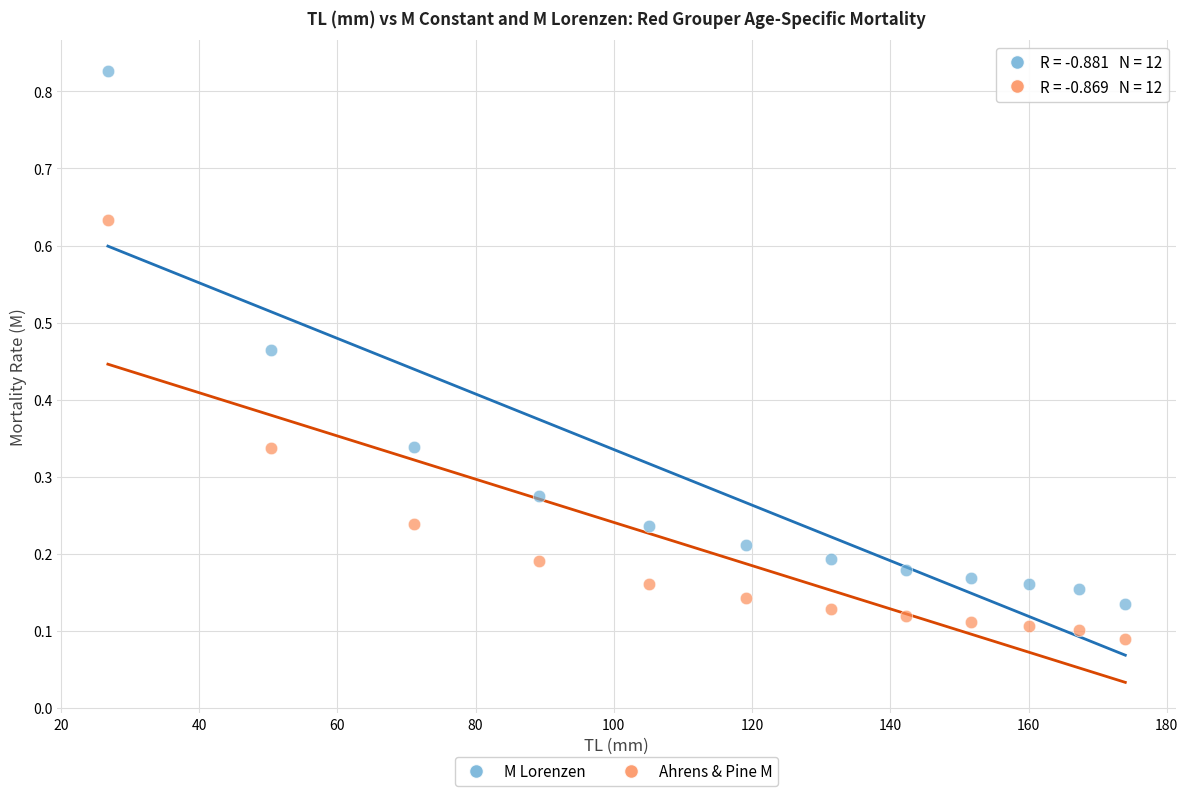

Which series reaches the minimum Y coordinate?

Ahrens & Pine M